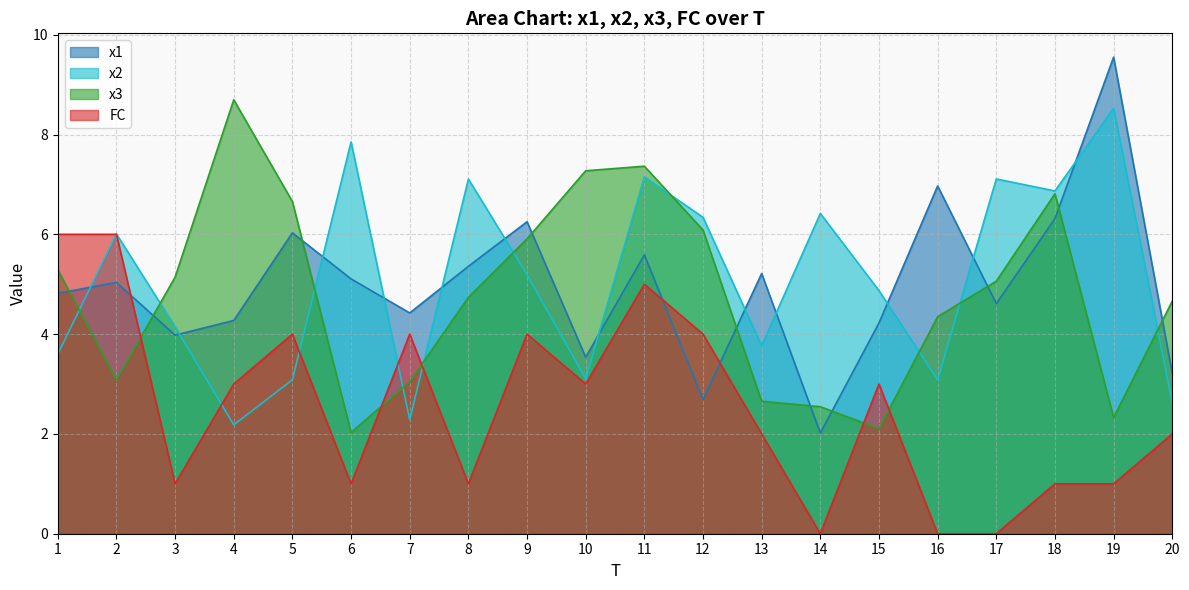

The value of x3 at 5 is 6.7. True or false?

True